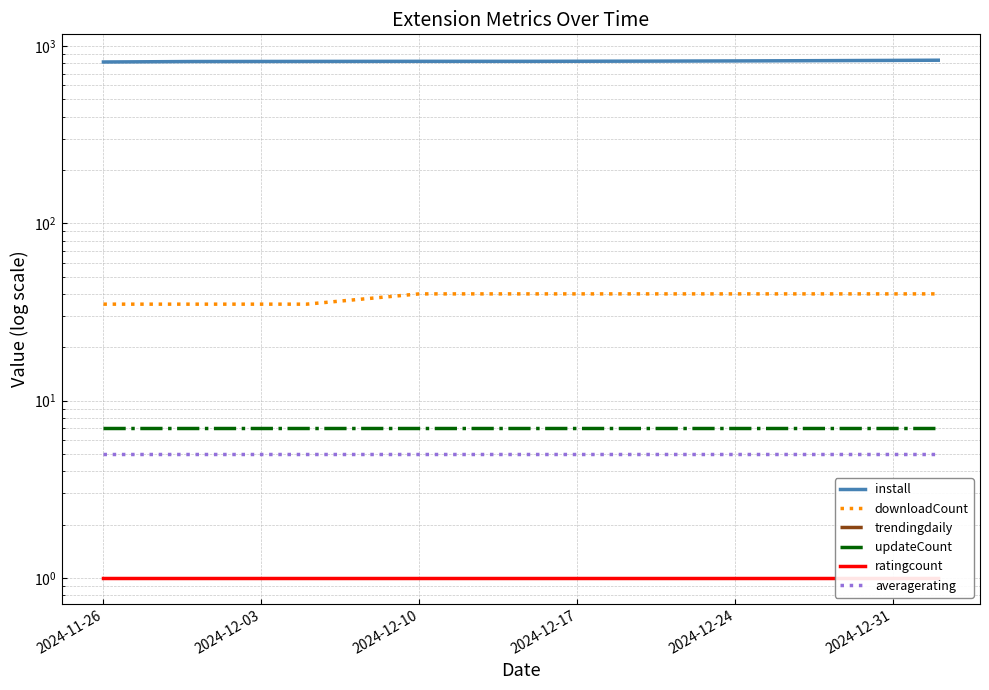

What is the sum of the ratingcount values at 2024-12-31 and 2024-11-26?

2